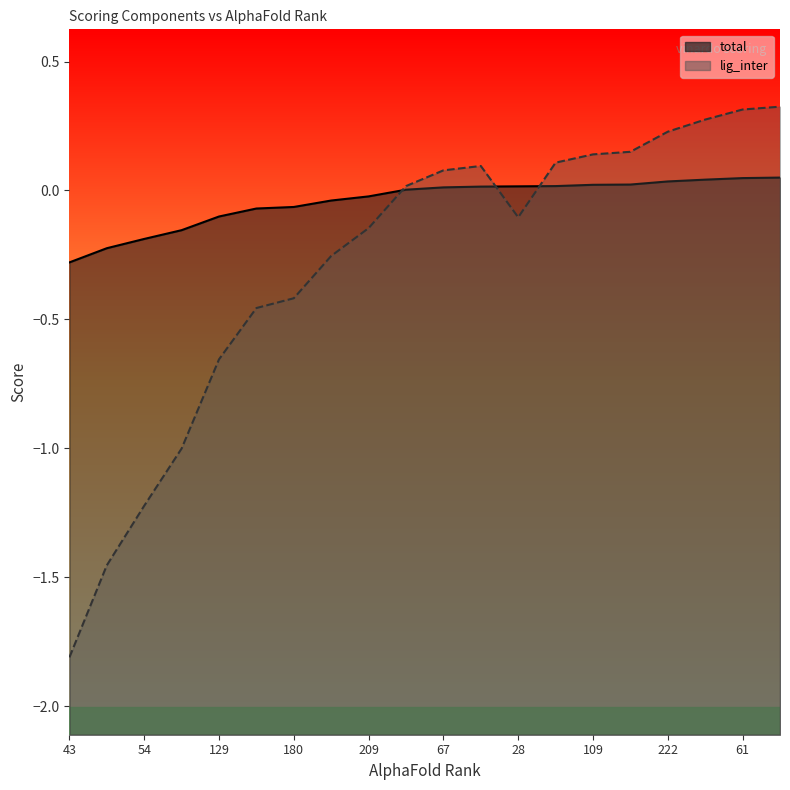

Which has a higher value, 209 or 67?

67